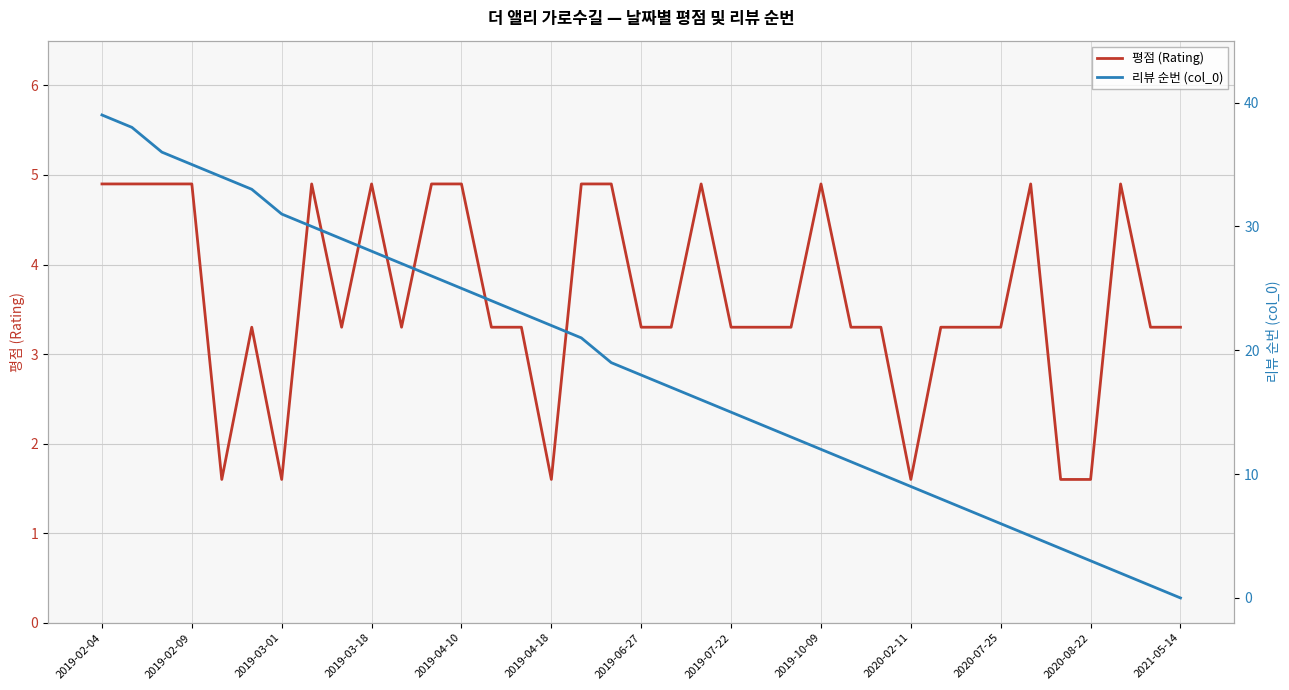

True or false: 평점 (Rating) has a value of 3.3 at 2019-06-27.

True